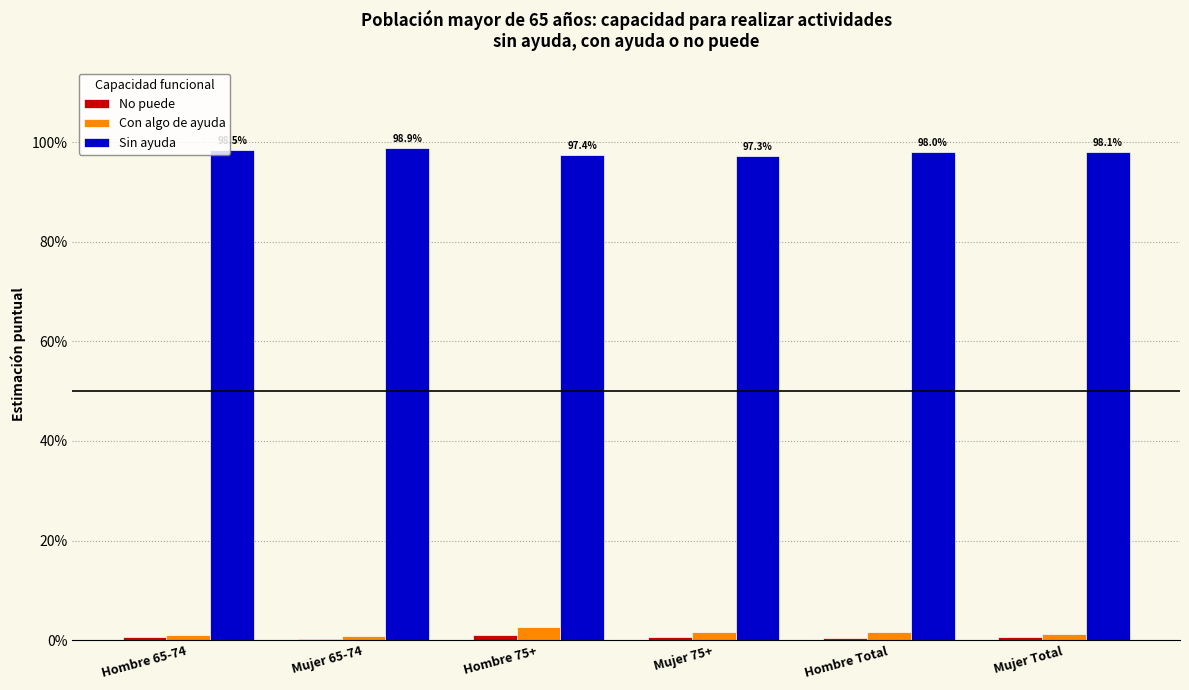

Are the bars horizontal?

No